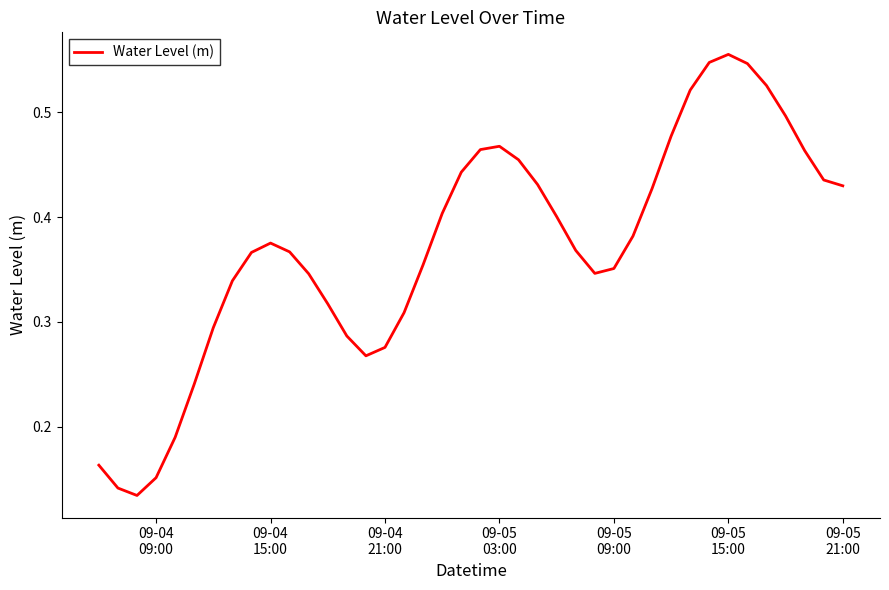

Count the number of data series in this chart.

1